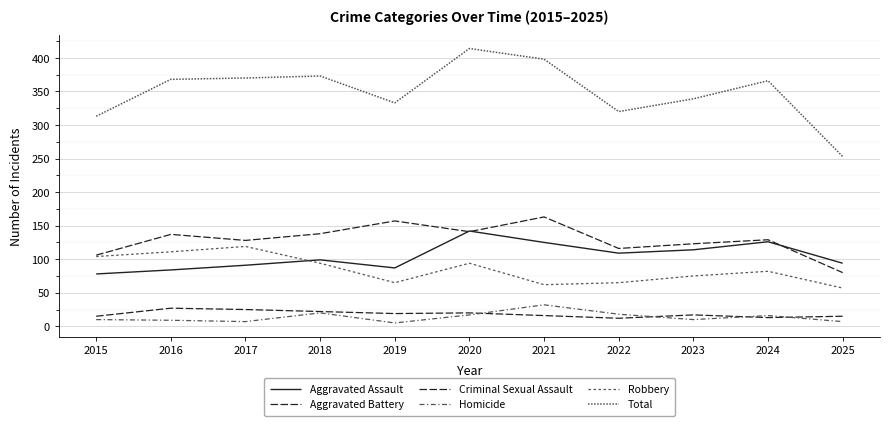

Between 2019 and 2023, which series saw the biggest shift?

Aggravated Battery